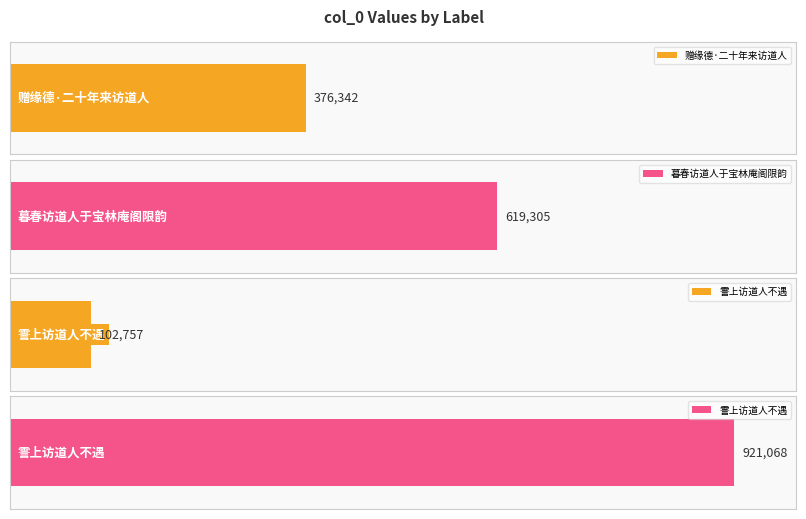

Does the chart contain any negative values?

No